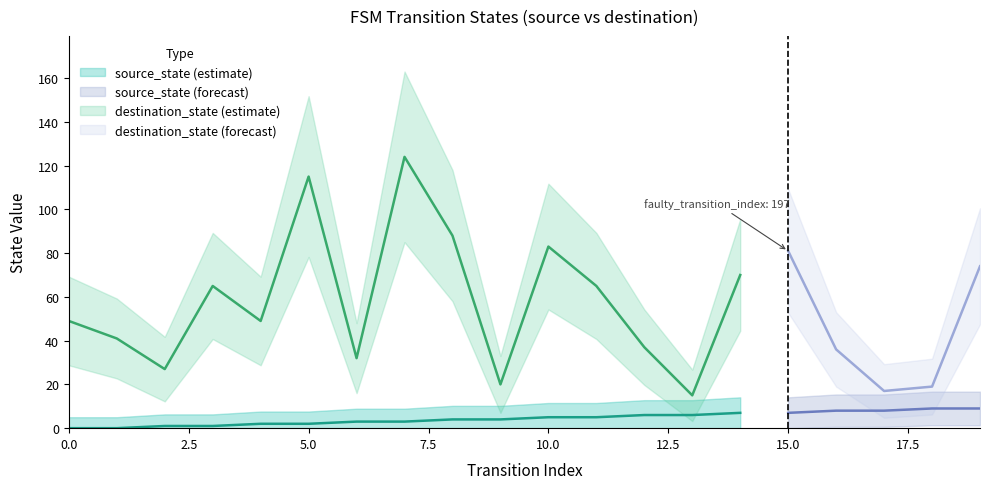

Which has a higher value, 6 or 18?

18